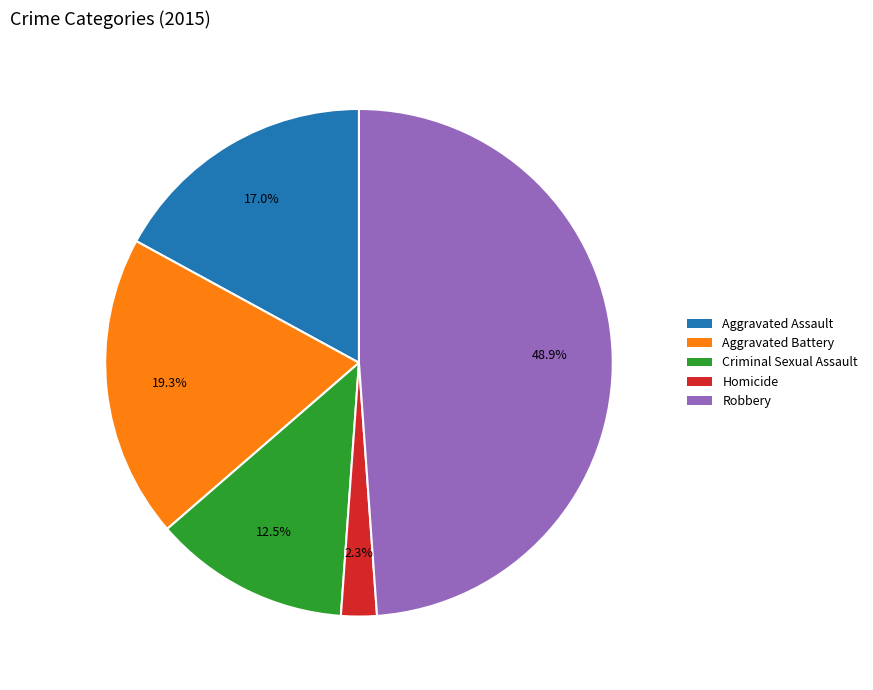

To the nearest percent, what percentage of the pie is Homicide?

2%